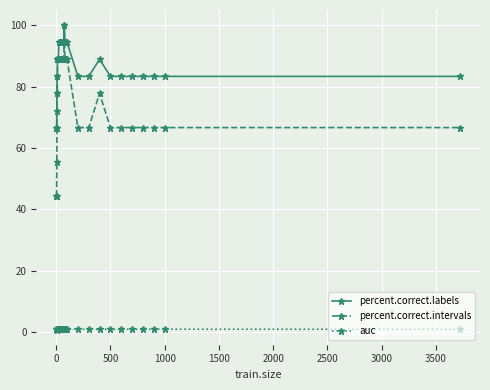

Which series has the widest spread of values?

percent.correct.intervals